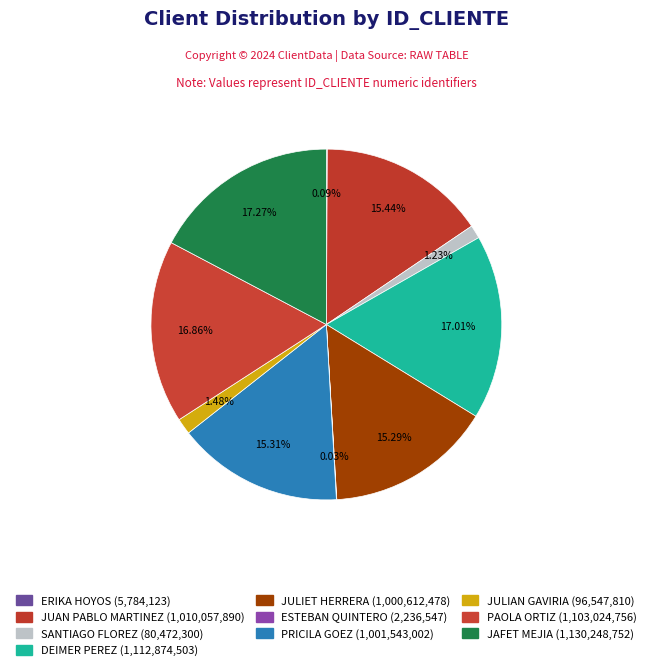

Which category has the smallest portion of the pie?

ESTEBAN QUINTERO